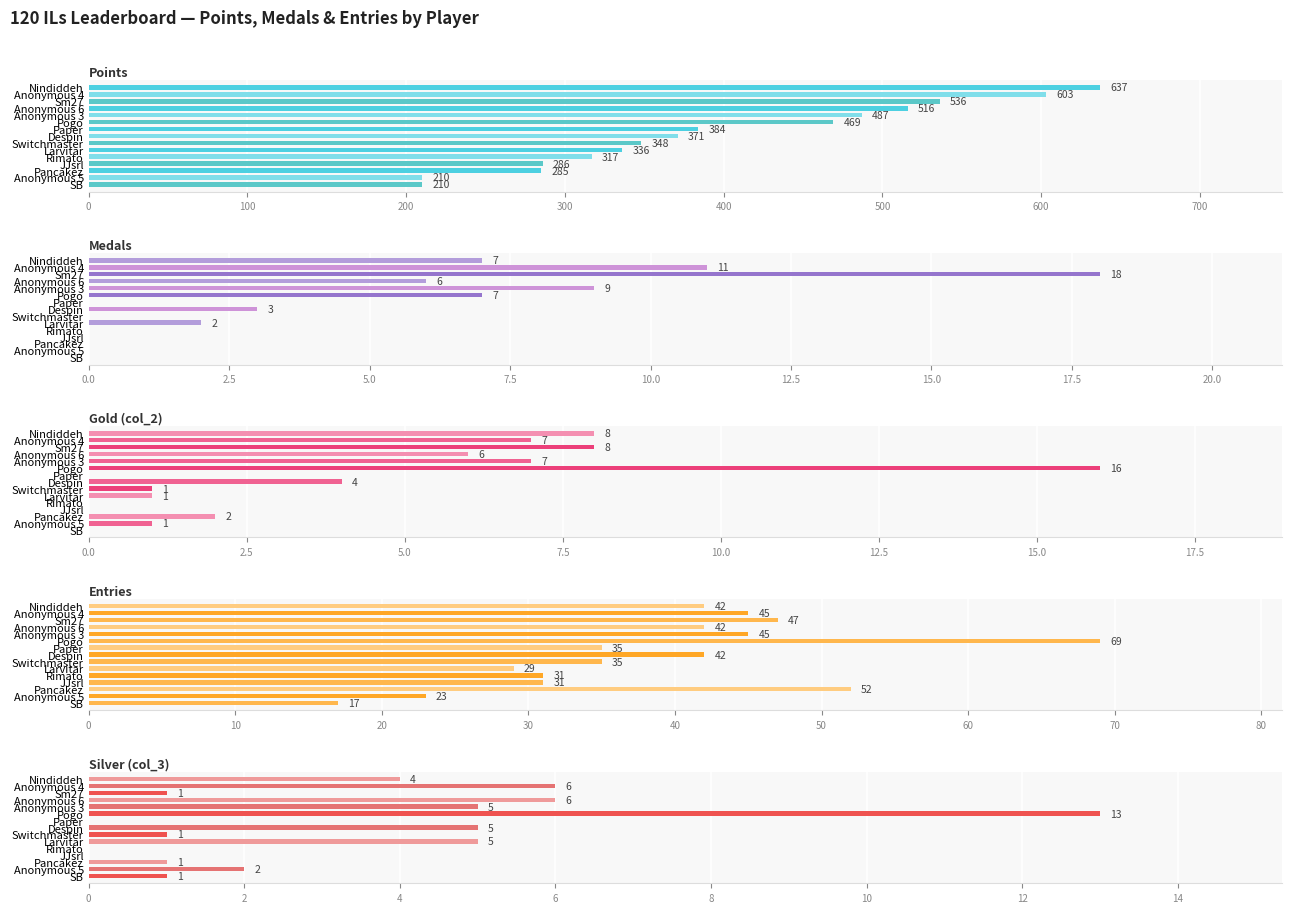

List the series in order of their peak value, highest first.

Points, Entries, Medals, Gold (col_2), Silver (col_3)